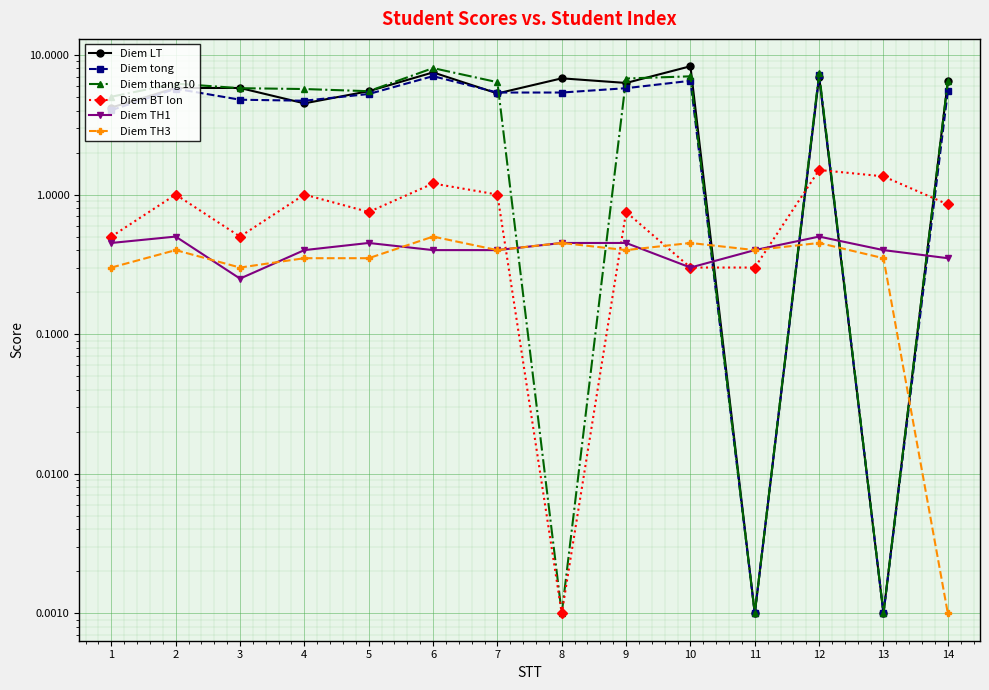

How many lines are shown in the chart?

6